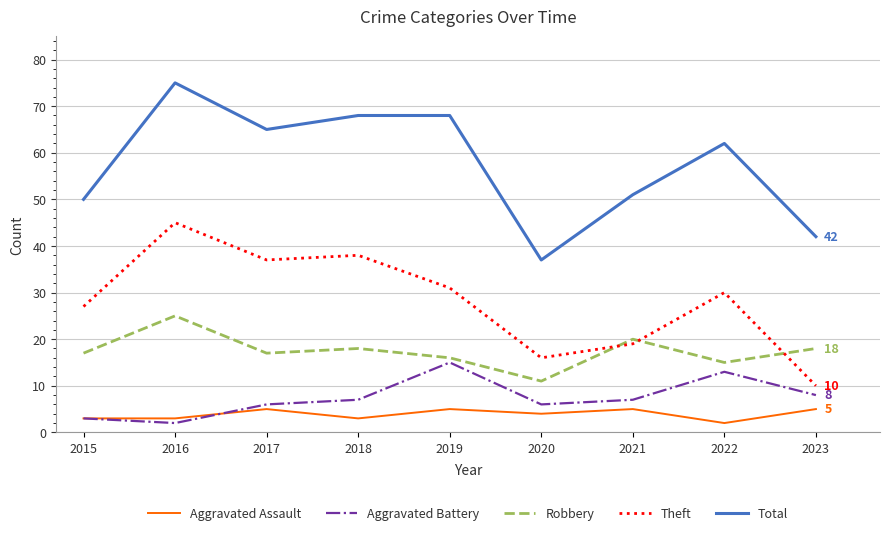

What is the total value across all series at 2017?

130